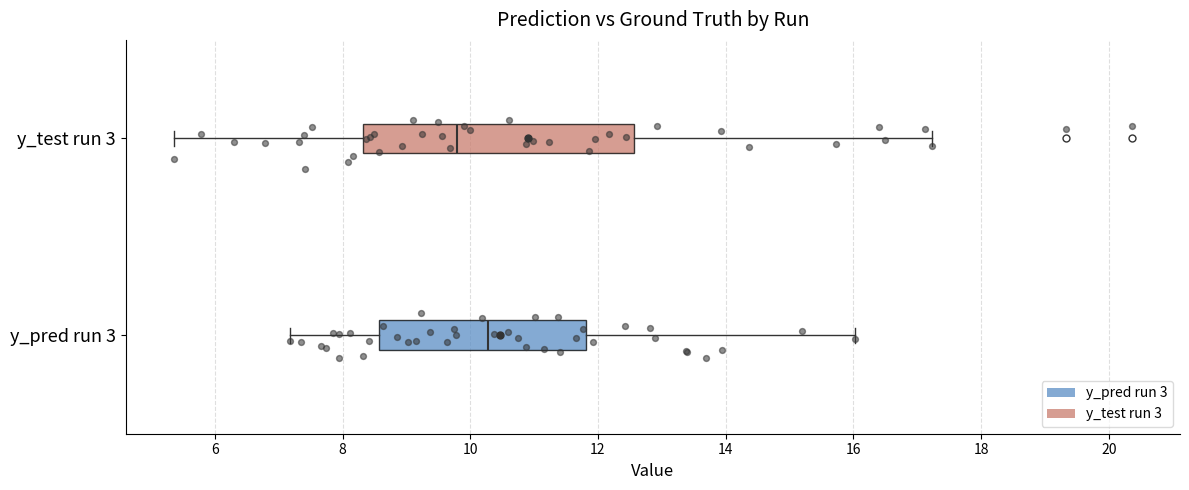

Reading bottom to top, transcribe this box plot: for each box, give where its median line is, the range the box spans, and where its two whiskers end, as read against the x-axis. The values are not printed on the chart, so give them approximately, as read against the axis.

y_pred run 3: median 10.2, box 8.6 to 11.8, whiskers 7.2 to 16.0
y_test run 3: median 9.8, box 8.4 to 12.6, whiskers 5.4 to 17.2